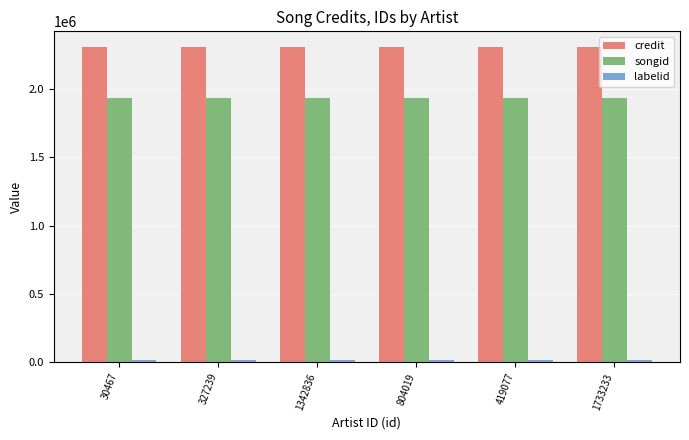

Which series has the largest total across all categories?

credit